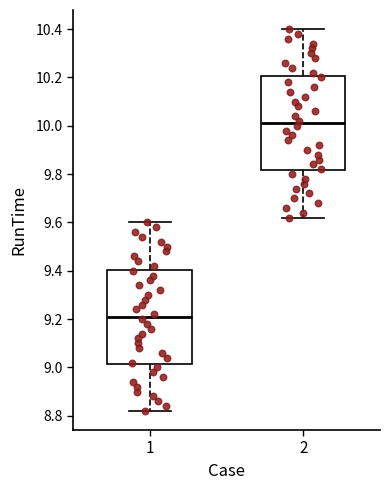

Reading left to right, read every box against the y-axis: the position of its median line, the range the box covers, and the ends of its whiskers. The values are not printed on the chart, so give them approximately, as read against the axis.

1: median 9.22, box 9.02 to 9.40, whiskers 8.82 to 9.60
2: median 10.02, box 9.82 to 10.20, whiskers 9.62 to 10.40